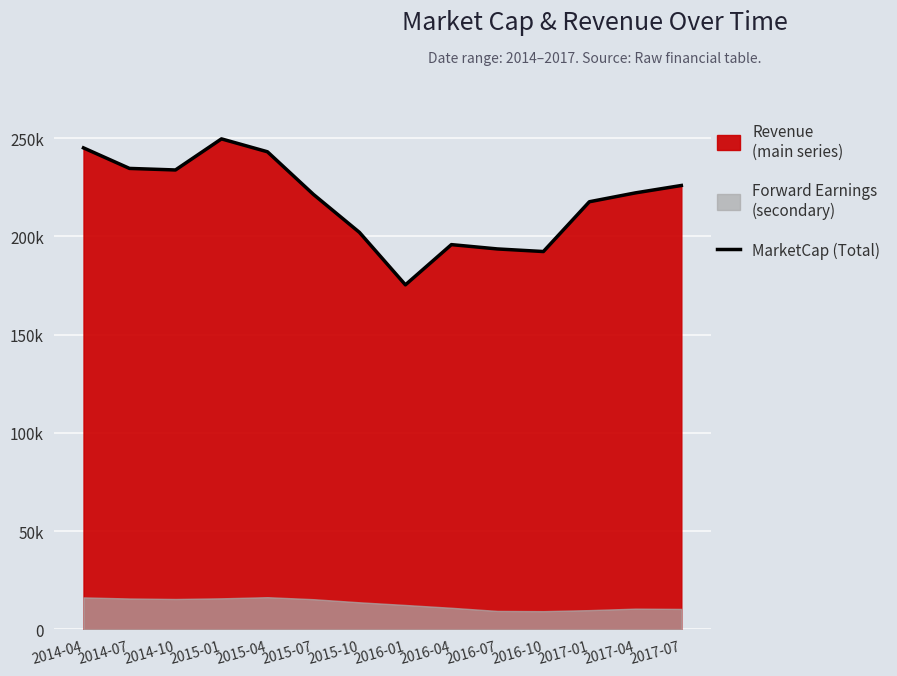

Rank the categories by value from highest to lowest.

2015-01, 2014-04, 2015-04, 2014-07, 2014-10, 2017-07, 2017-04, 2015-07, 2017-01, 2015-10, 2016-04, 2016-07, 2016-10, 2016-01